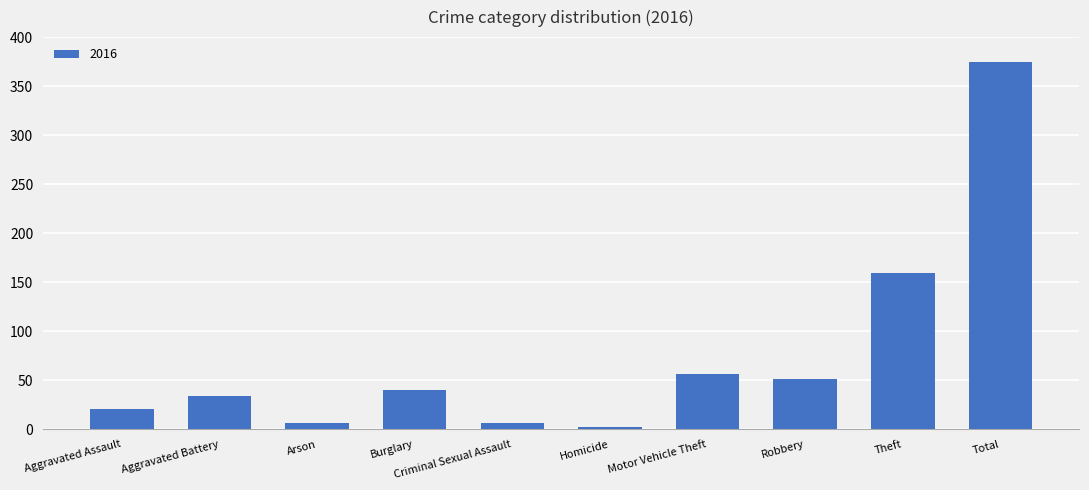

How many bars are there in total?

10